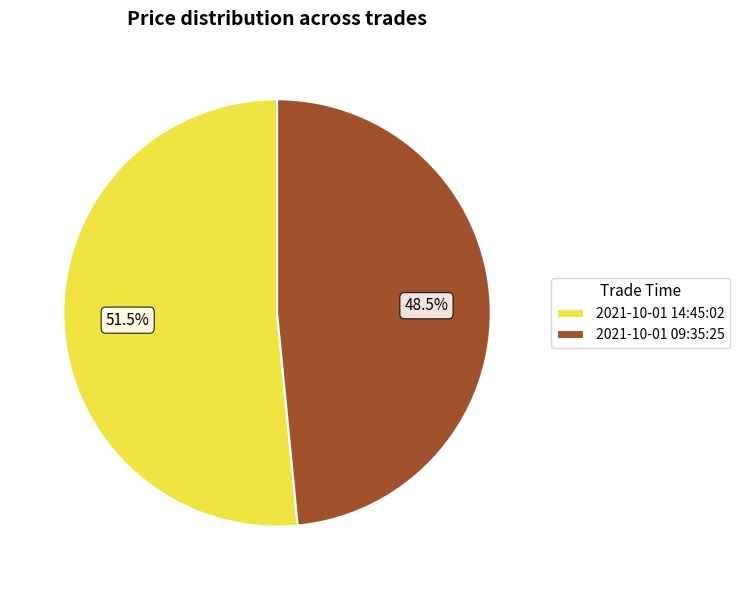

Is there a majority slice in this chart?

Yes